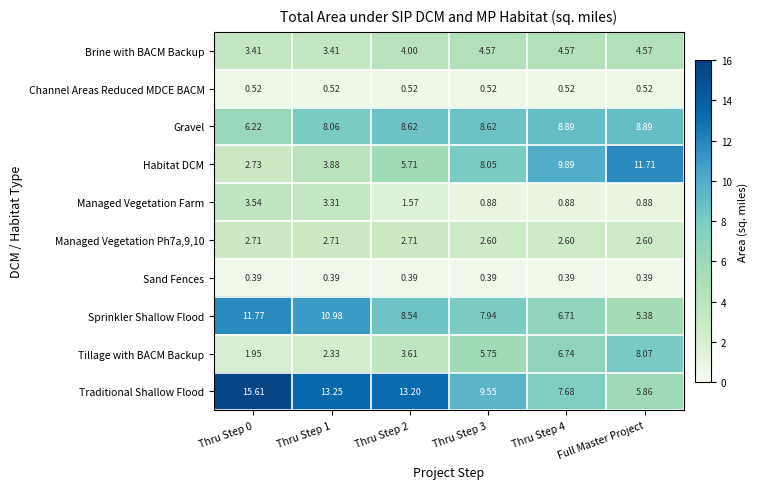

Which series changed the most between Thru Step 1 and Thru Step 3?

Habitat DCM